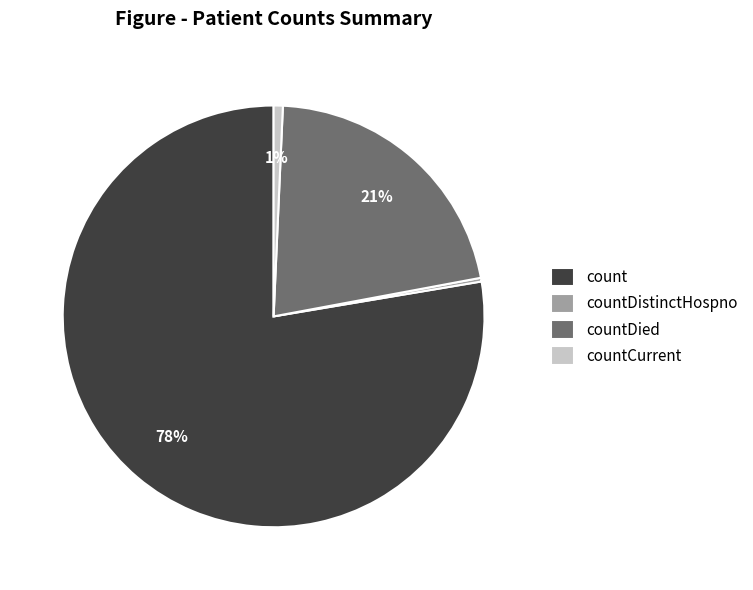

True or false: countDied accounts for 27% of the total.

False